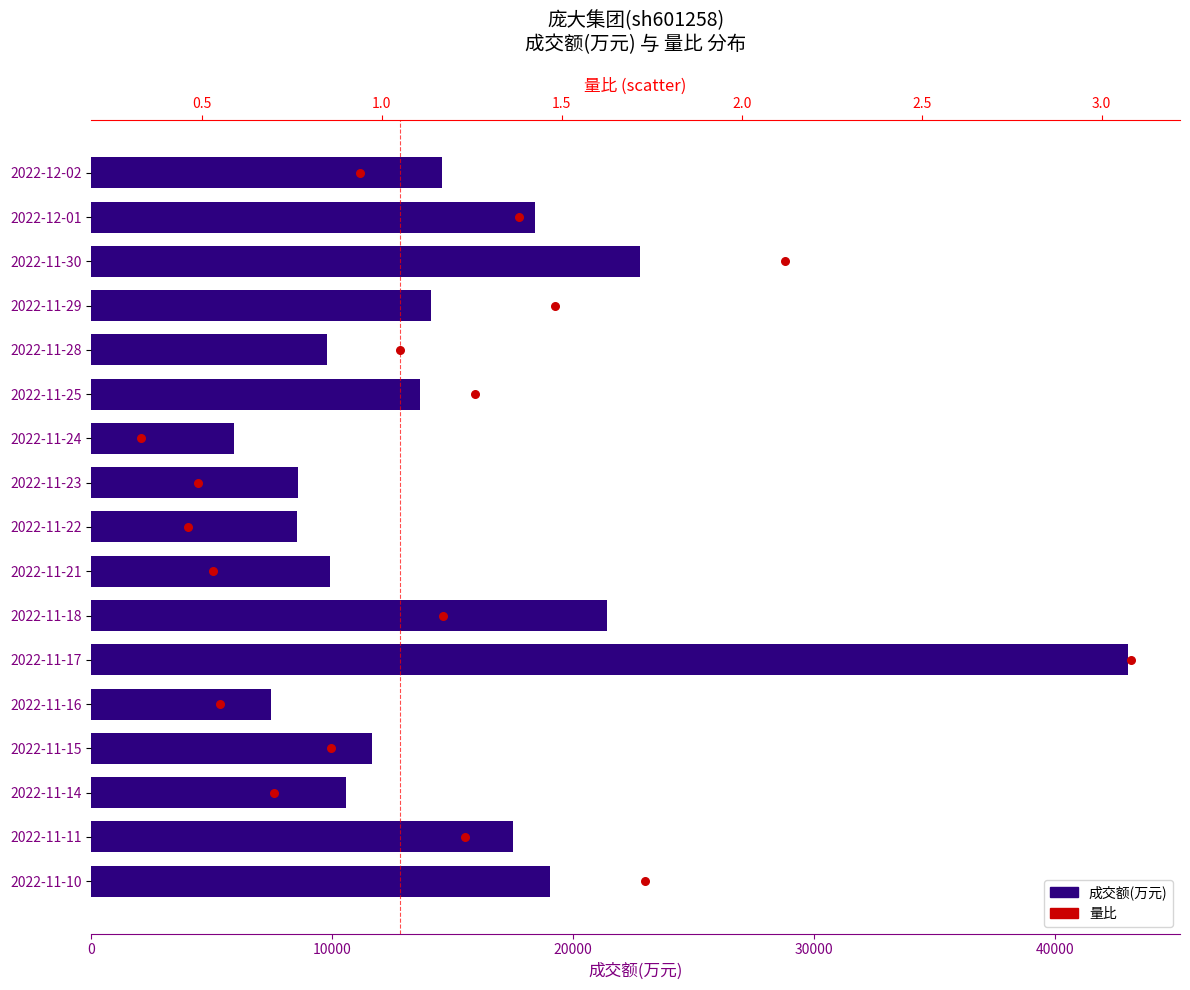

At how many categories does at least one series exceed 18885?

4